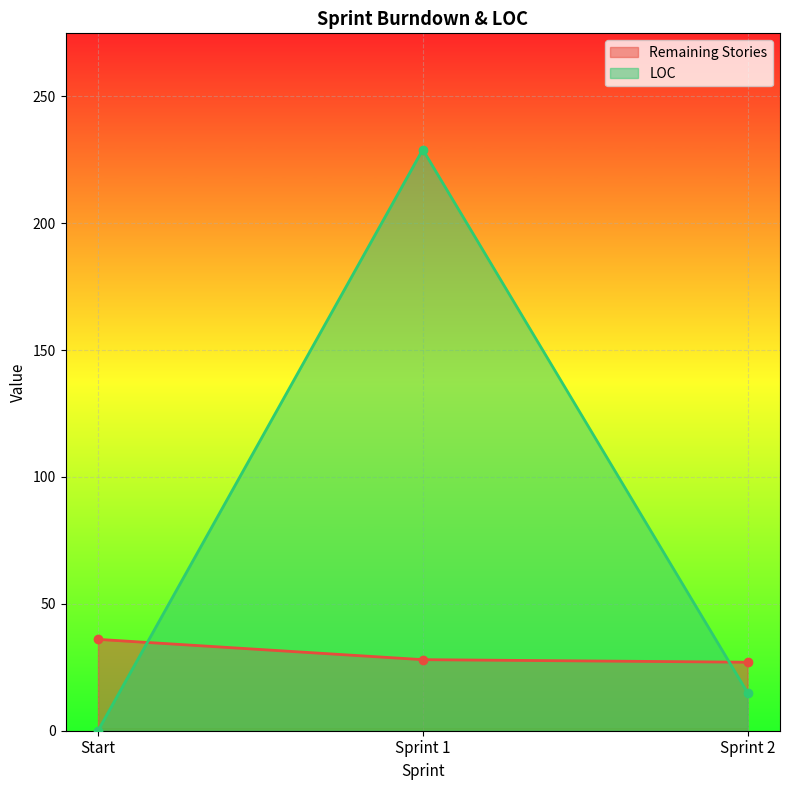

What is the label of the 1st point from the right?

Sprint 2